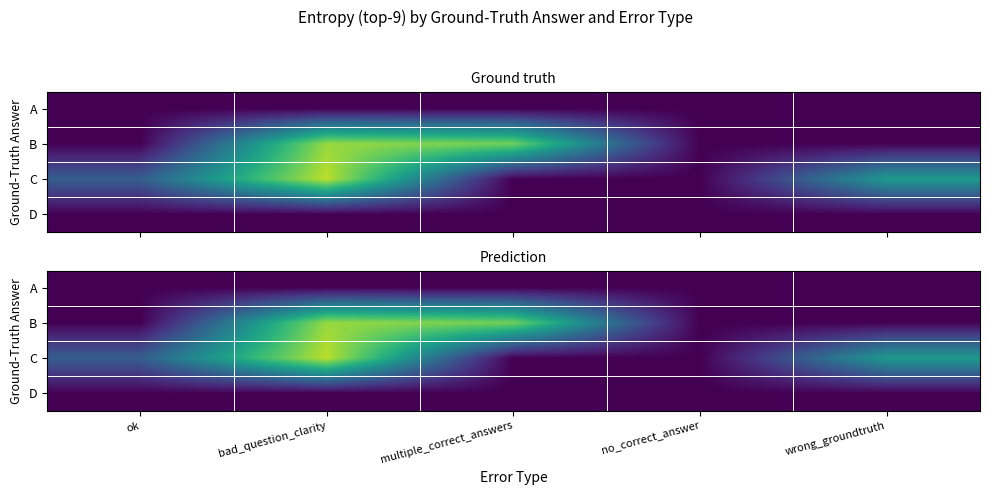

At no_correct_answer, list the series in order from smallest to largest.

A, B, C, D